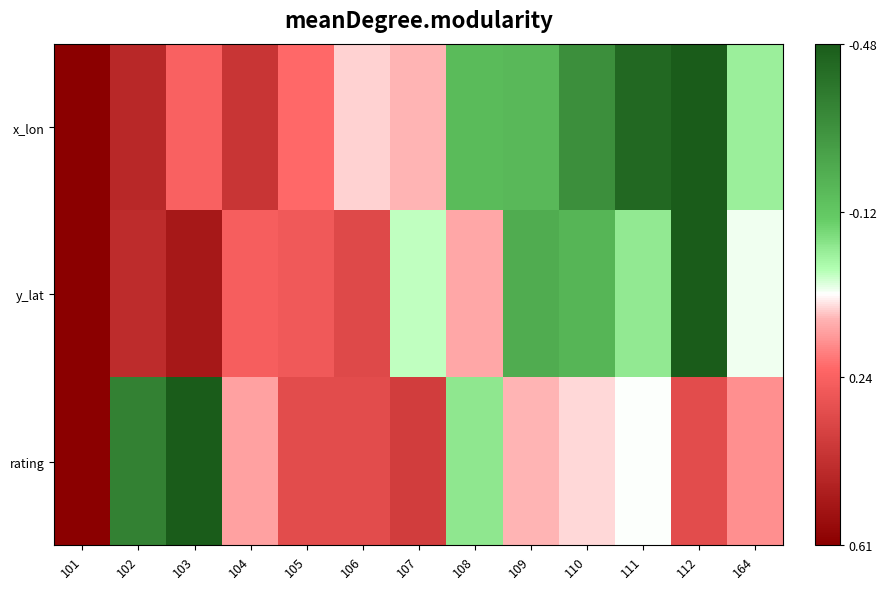

Which series changed the most between 107 and 108?

rating